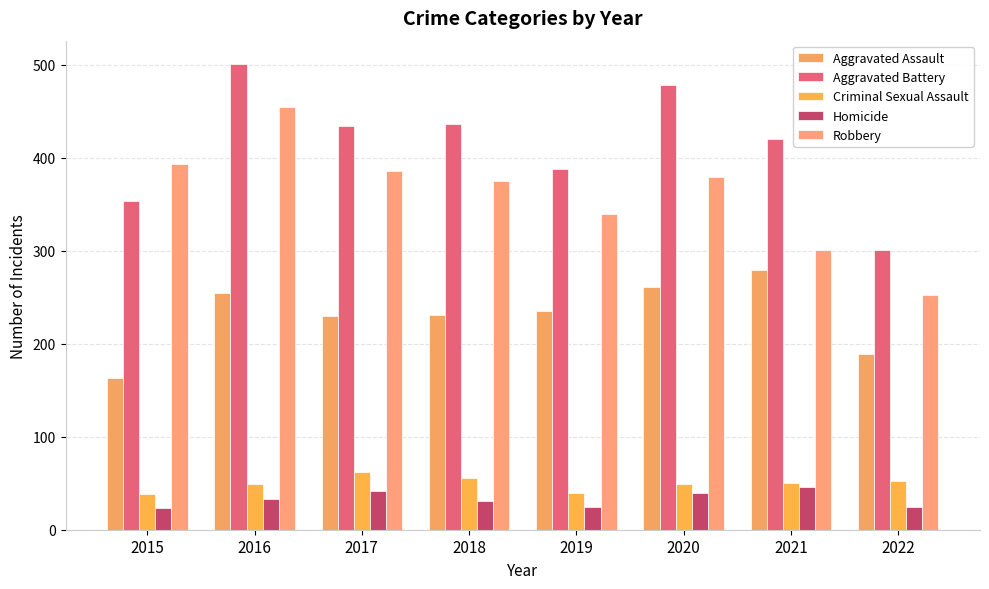

Which category has the highest value across all series?

2016